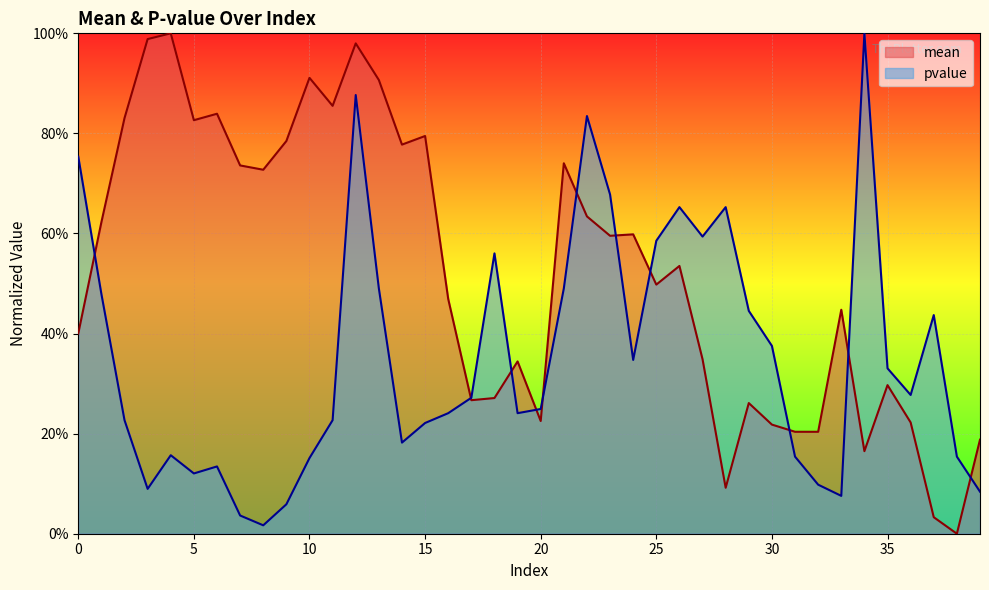

Between 4 and 24, which series saw the biggest shift?

mean